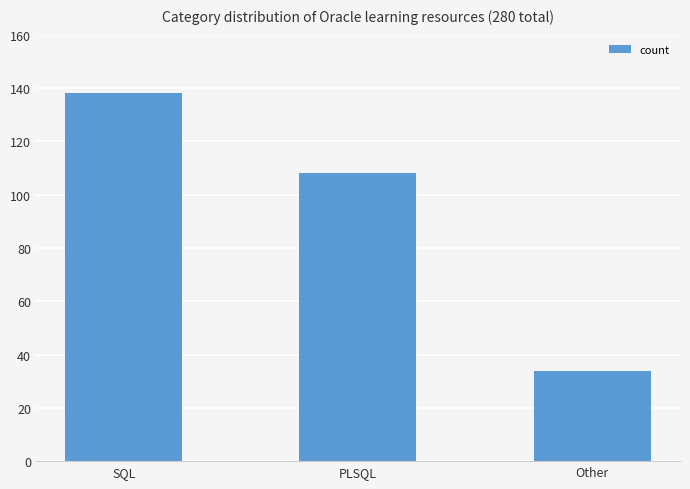

At which category does the chart reach its peak across all series?

SQL